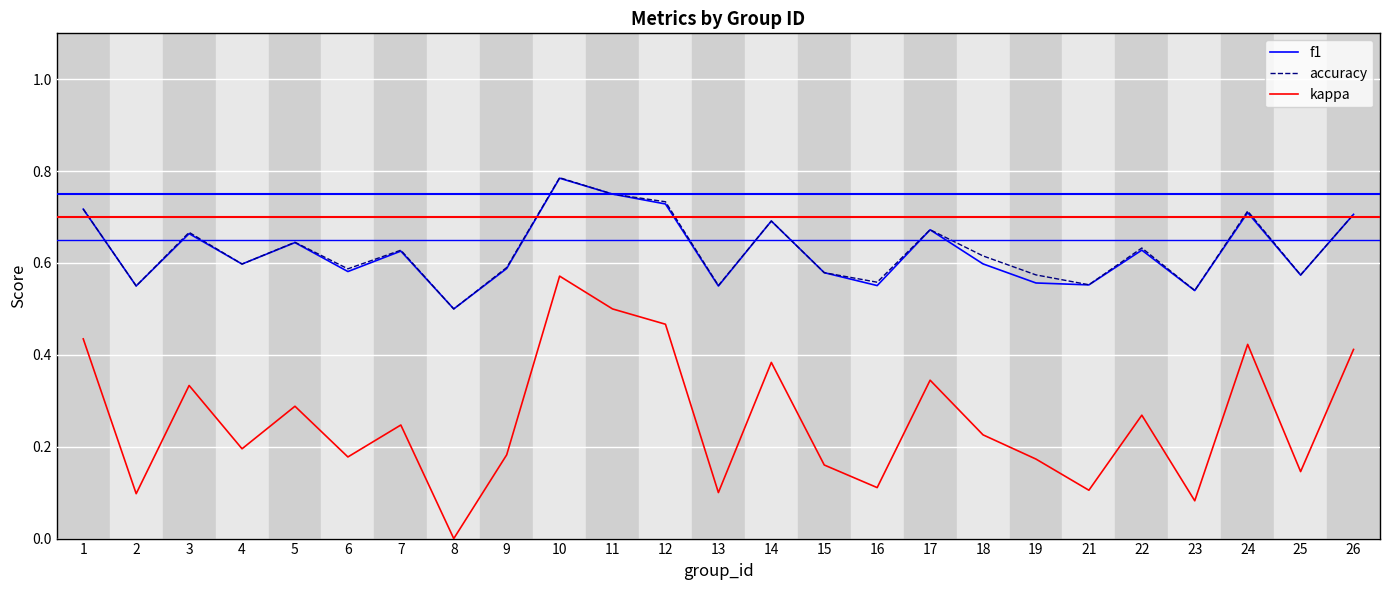

True or false: accuracy has more than 2 points higher than both neighbors.

True